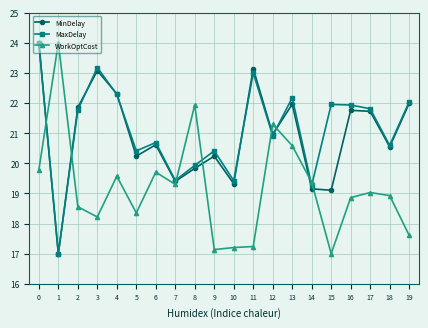

The MaxDelay series shows 34.6 at 15. True or false?

False